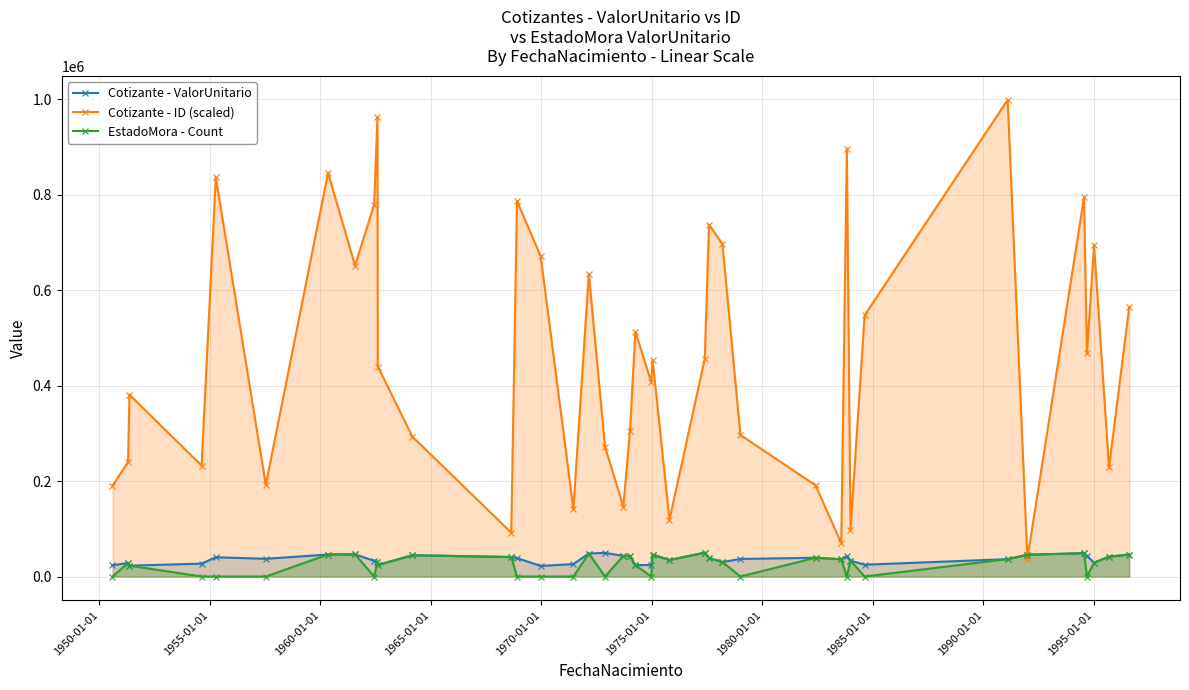

How many lines are shown in the chart?

3